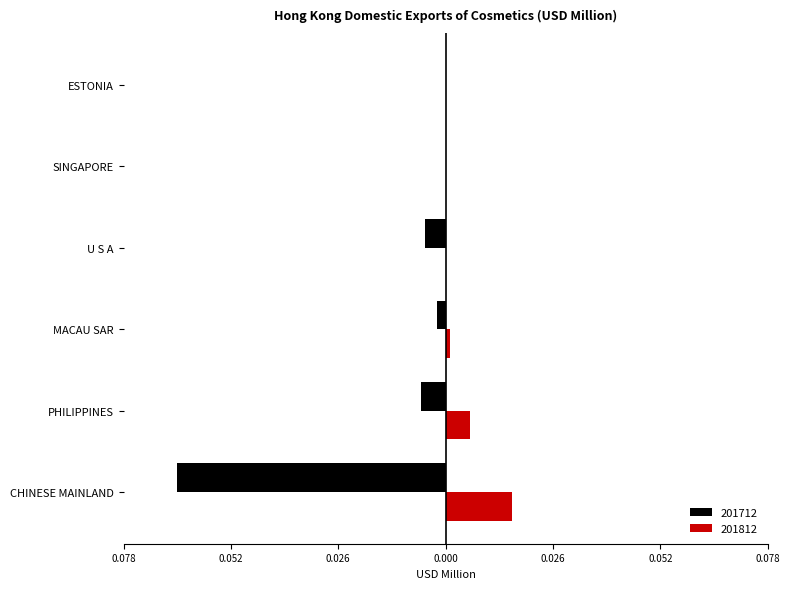

Reading left to right, what are all the values shown in this chart?

201712: CHINESE MAINLAND=-0.1	PHILIPPINES=-0.0	MACAU SAR=-0.0	U S A=-0.0	SINGAPORE=0.0	ESTONIA=0.0
201812: CHINESE MAINLAND=0.0	PHILIPPINES=0.0	MACAU SAR=0.0	U S A=0.0	SINGAPORE=0.0	ESTONIA=0.0